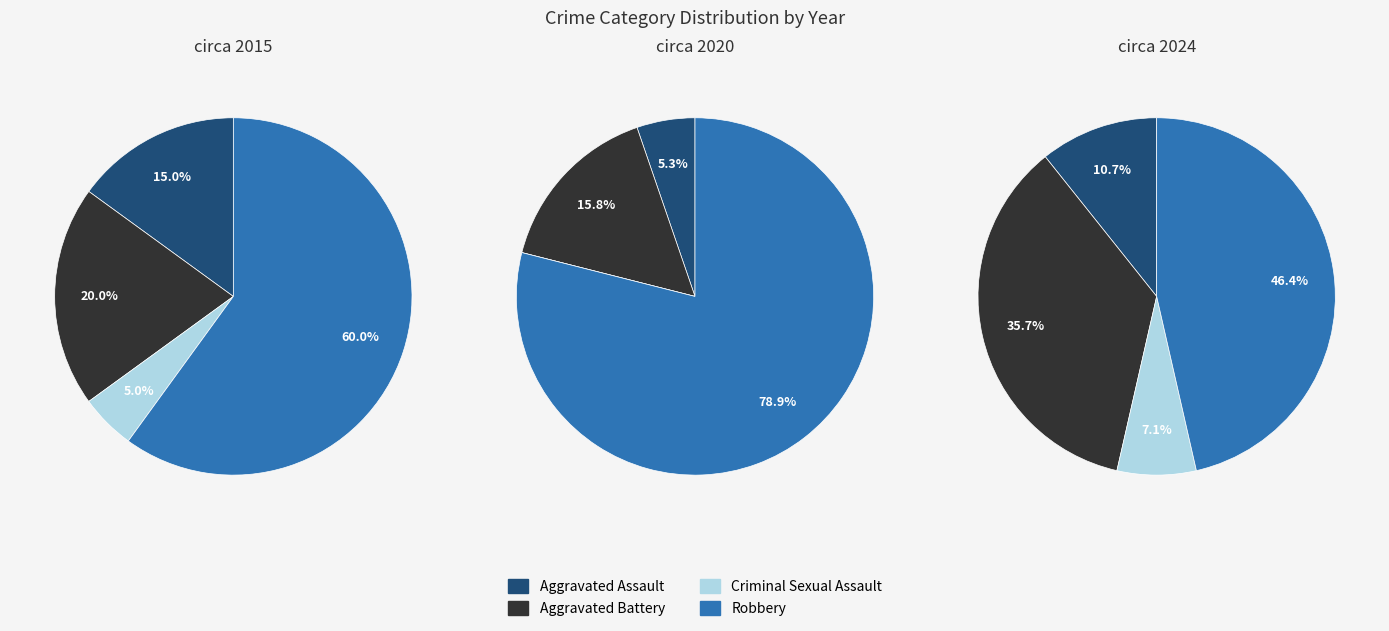

Count the number of slices in the pie.

4